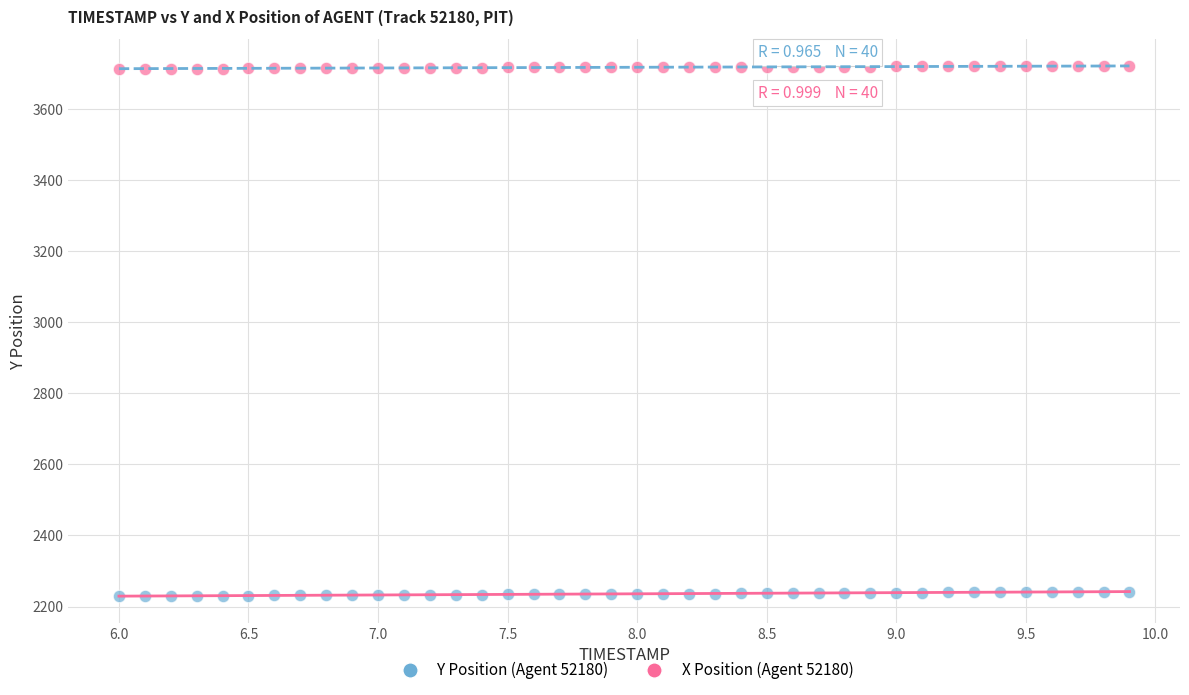

Which series contains the highest Y value?

X Position (Agent 52180)